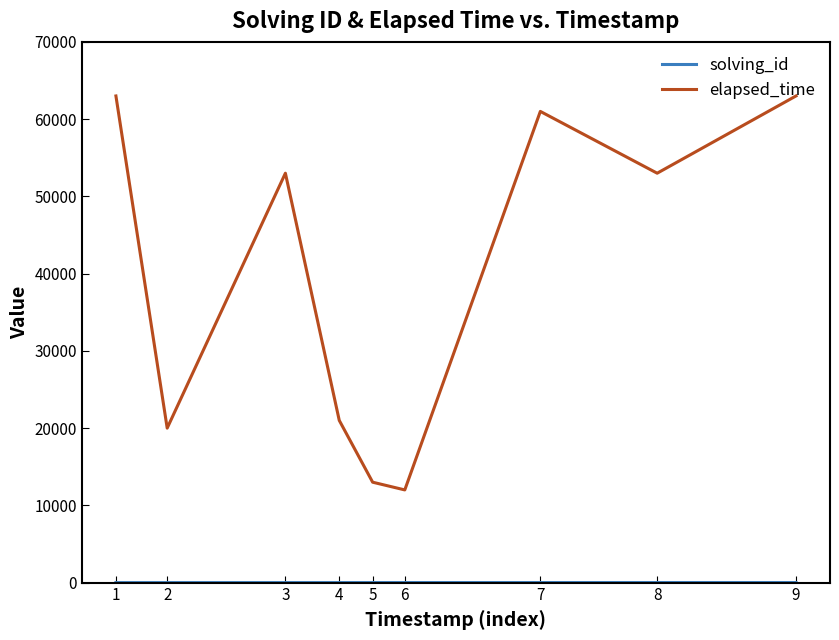

What is the highest value of the elapsed_time series?

63000